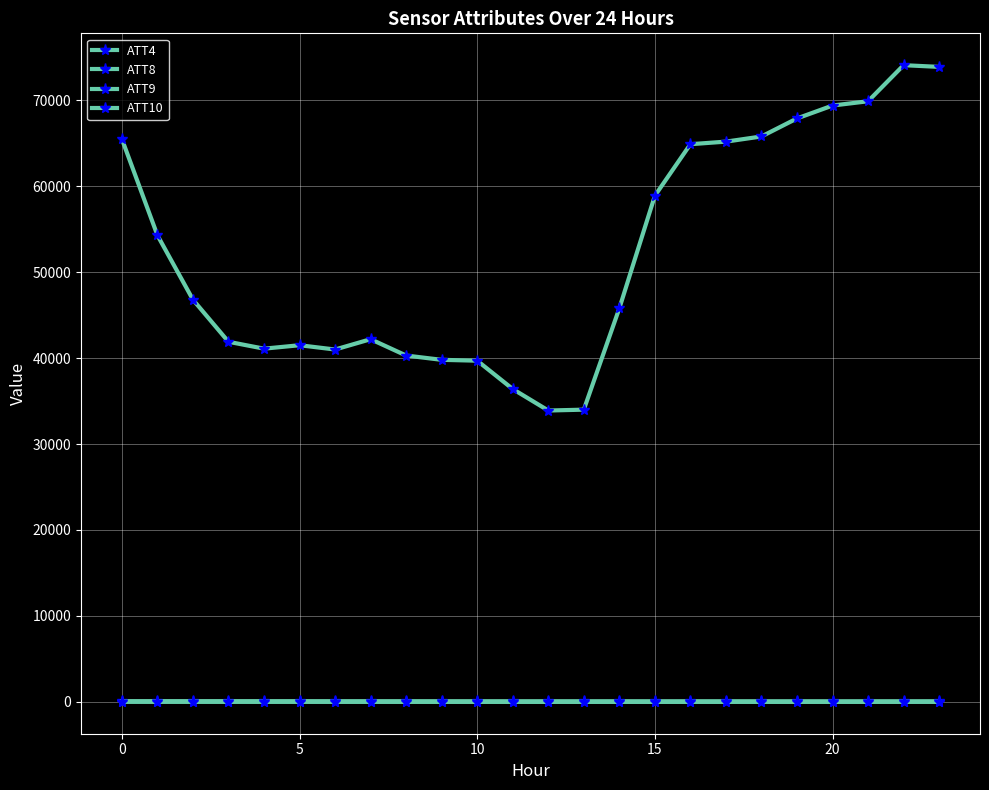

At which label is ATT9 closest to 50?

9